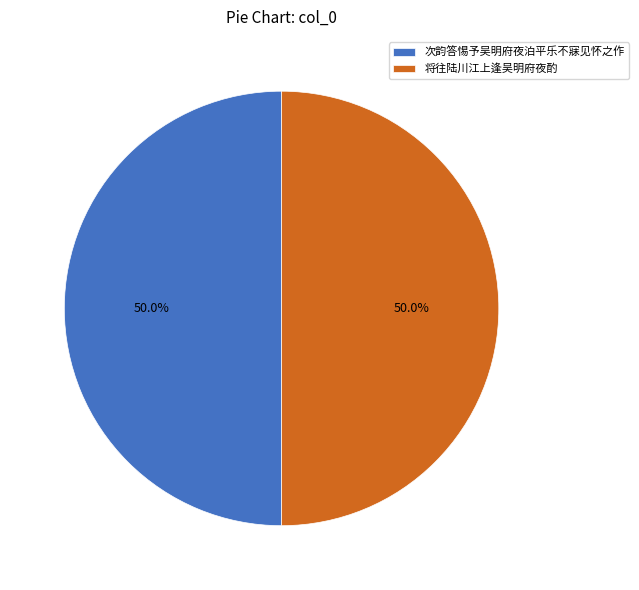

How many slices are in this pie chart?

2